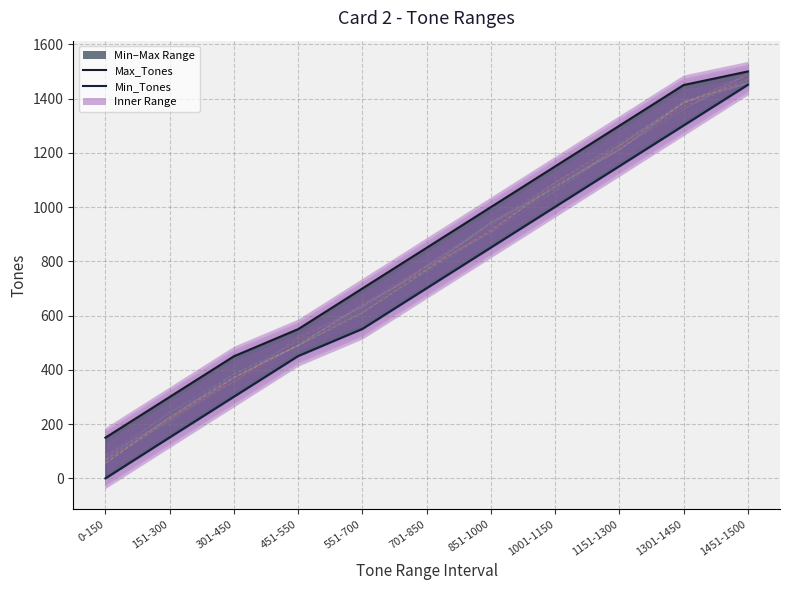

What is the value of the Min_Tones point at the 3rd from the left?

301